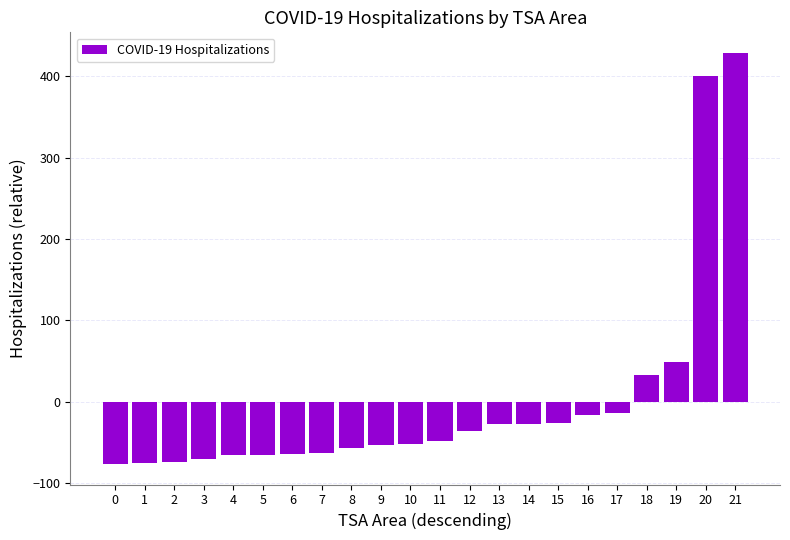

True or false: the data shows 428.7 at 21.

True